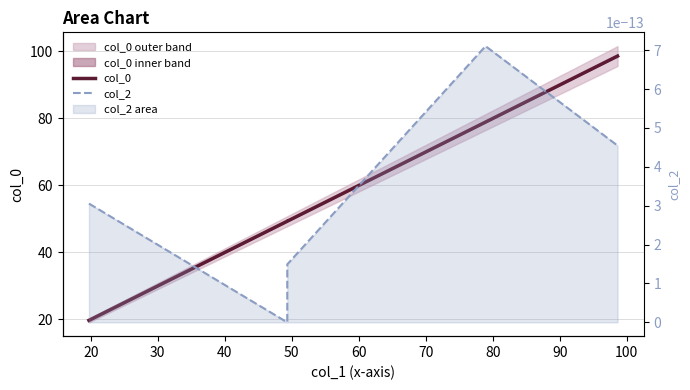

The value of col_2 at 50 is 0.0. True or false?

True